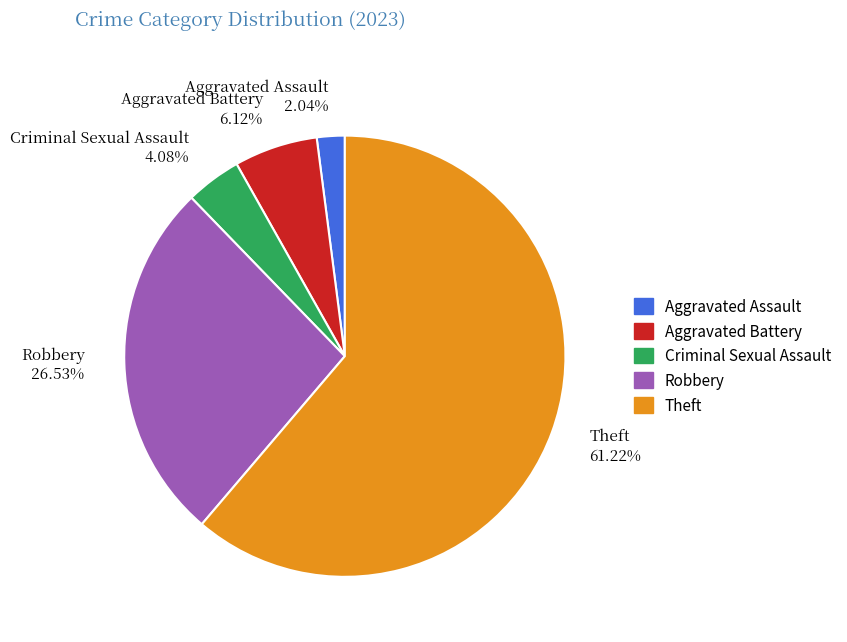

What is the majority slice?

Theft